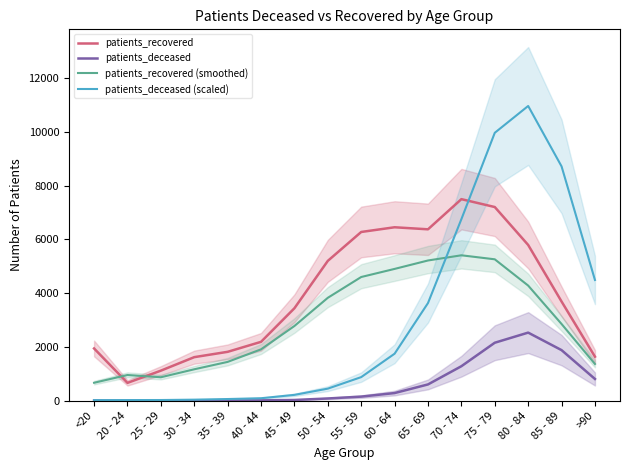

What is the maximum value for patients_deceased?

2534.0